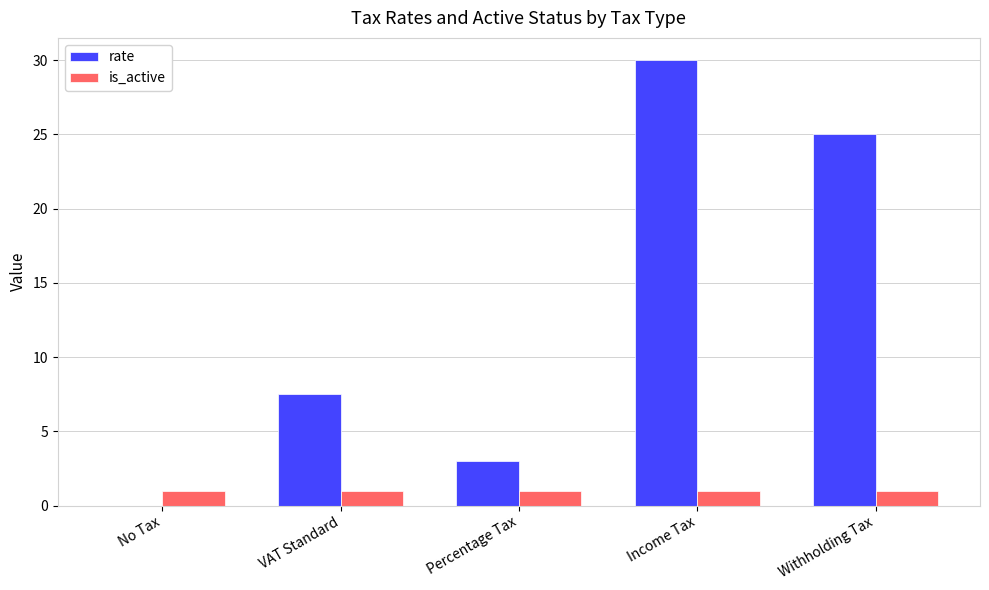

The value of rate at Income Tax is 30.0. True or false?

True